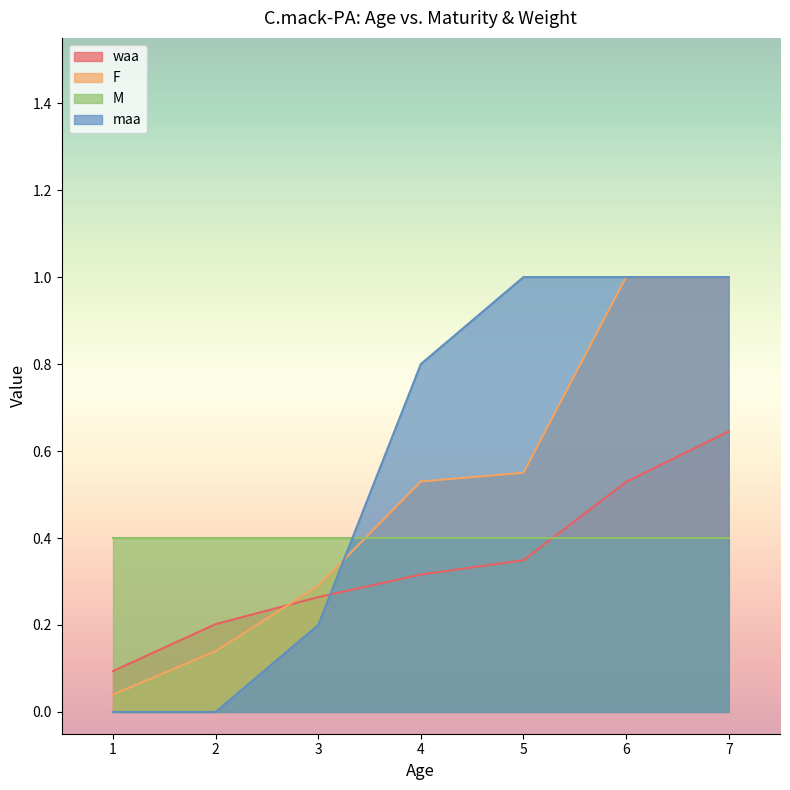

What is the value of the maa point at the 5th from the left?

1.0